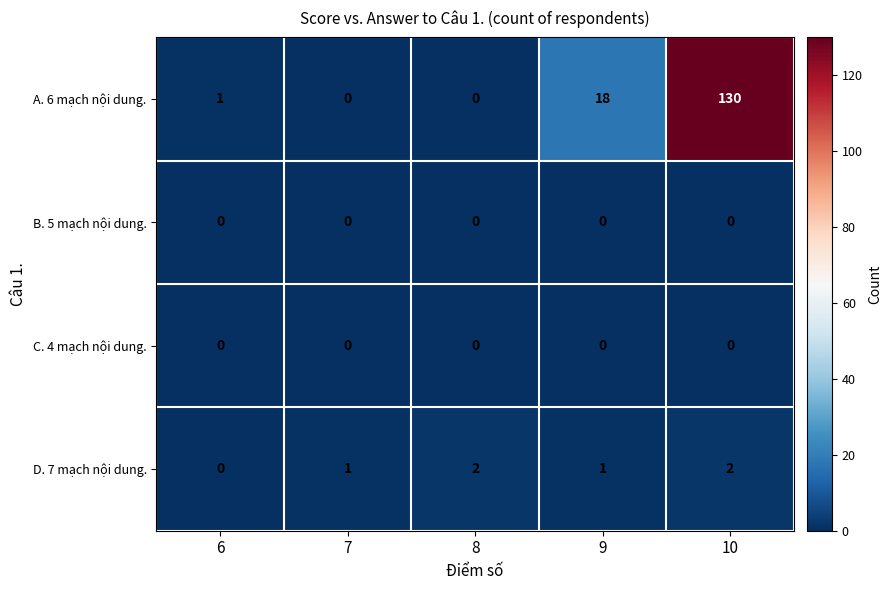

Reading left to right, transcribe all the data shown in this chart.

A. 6 mạch nội dung.: 1	0	0	18	130
B. 5 mạch nội dung.: 0	0	0	0	0
C. 4 mạch nội dung.: 0	0	0	0	0
D. 7 mạch nội dung.: 0	1	2	1	2